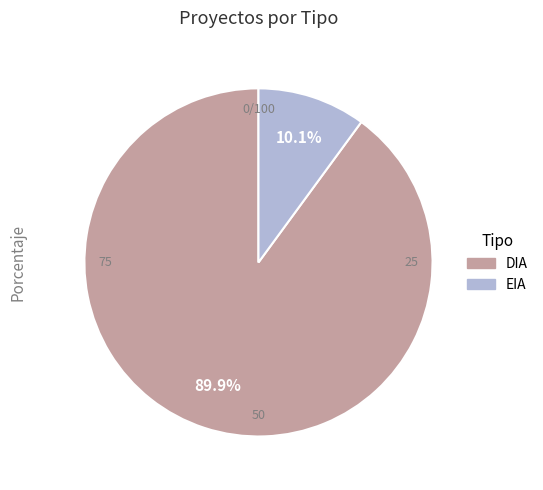

What is the smallest slice in the pie chart?

EIA